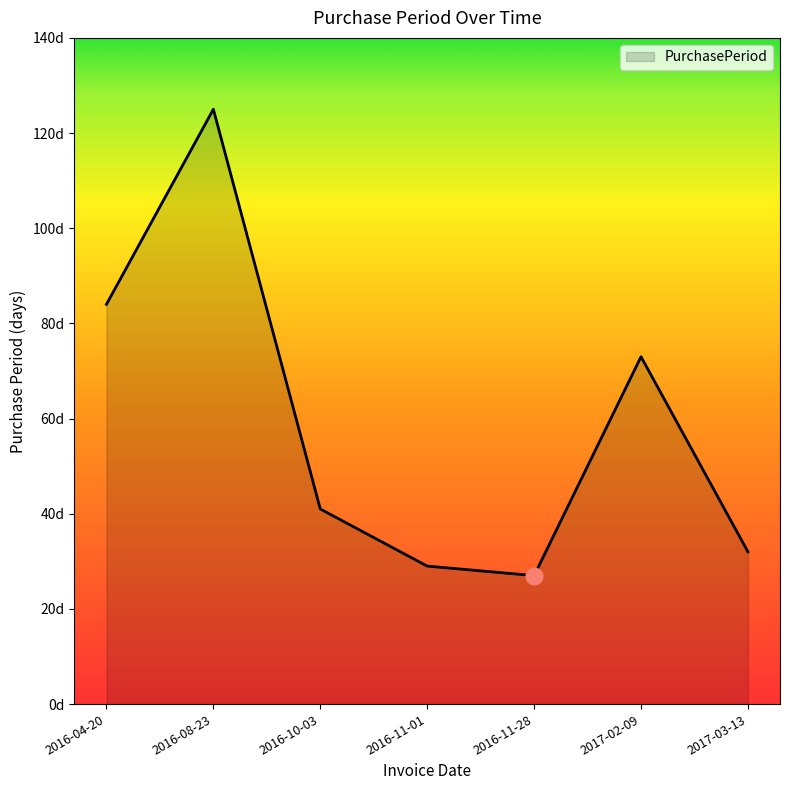

Is this an area chart (filled region under the line)?

Yes